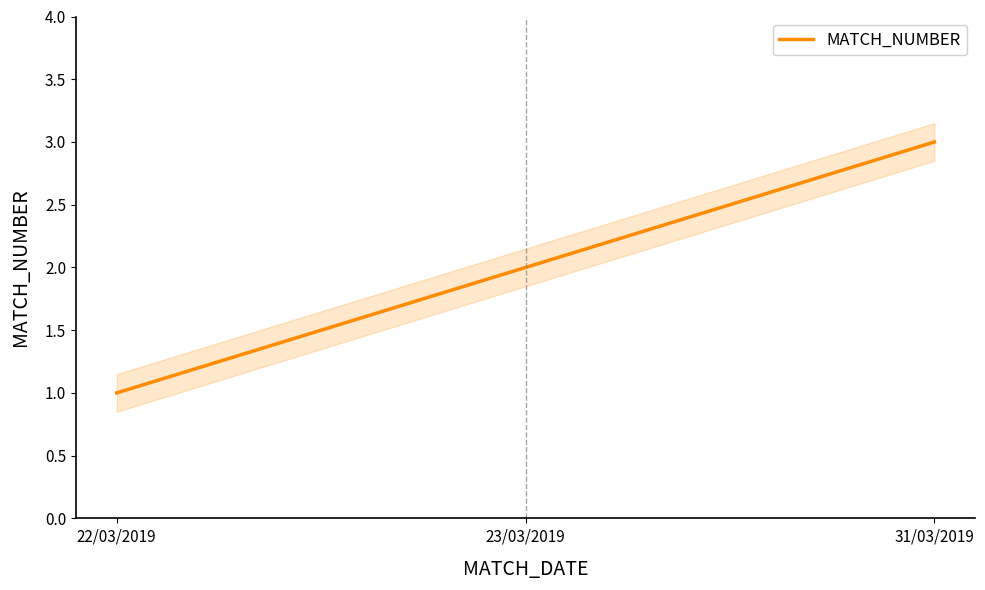

How many data points are above 2?

1